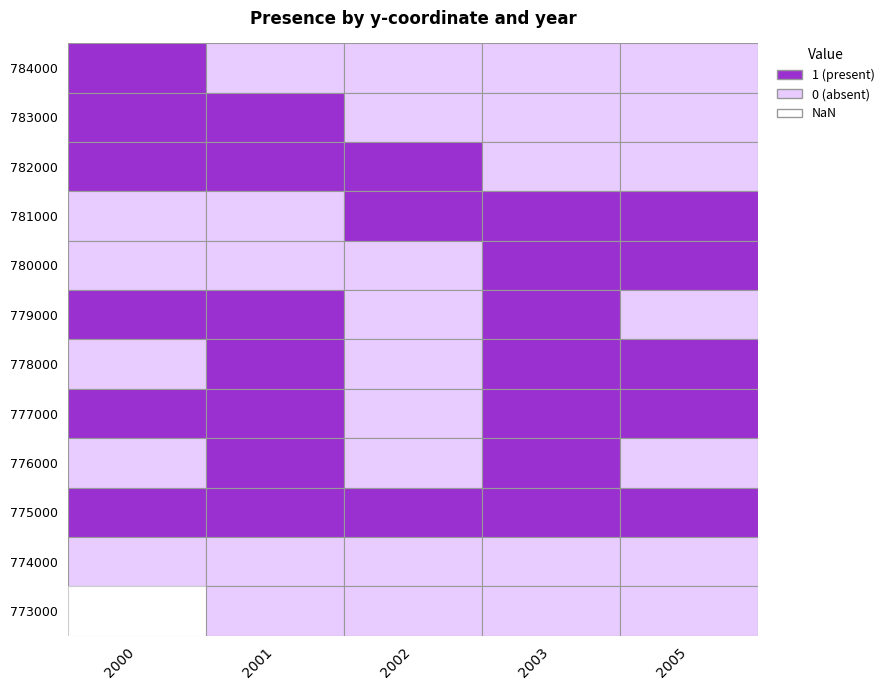

List the labels in order of 777000 value, largest first.

2000, 2001, 2003, 2005, 2002